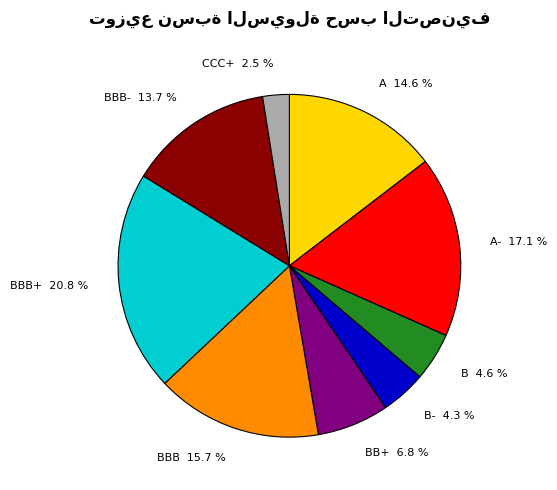

What percentage is NOT represented by CCC+ 2.5 %?

97.5%